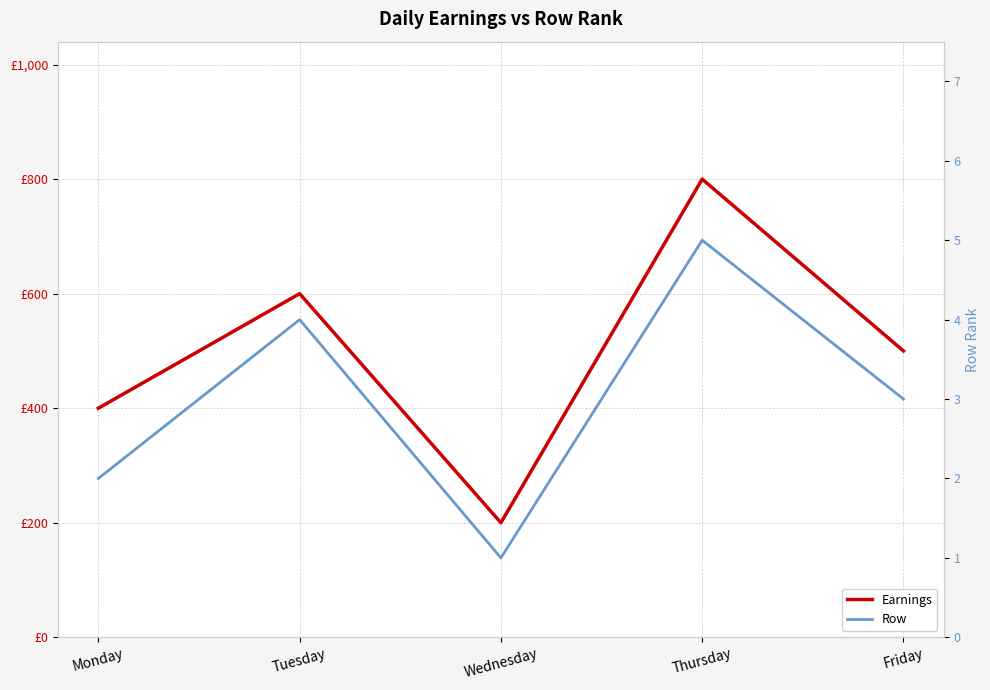

What is the difference between the highest and lowest values at Monday?

398